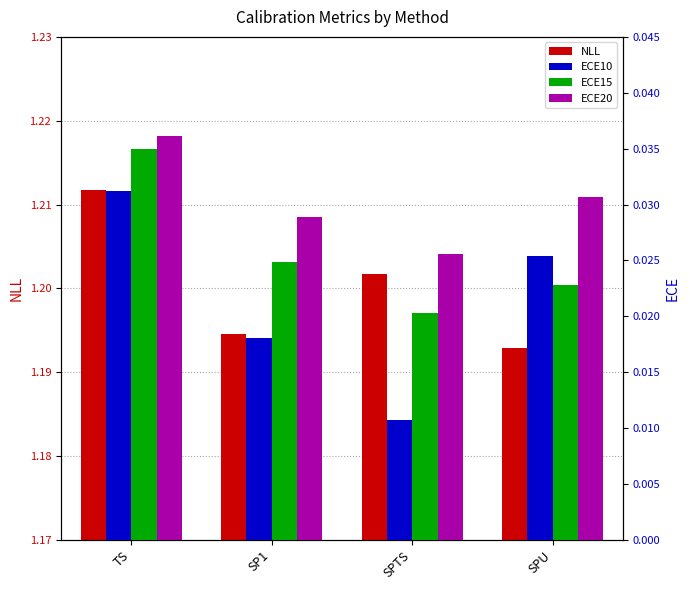

What position from the left is TS?

1